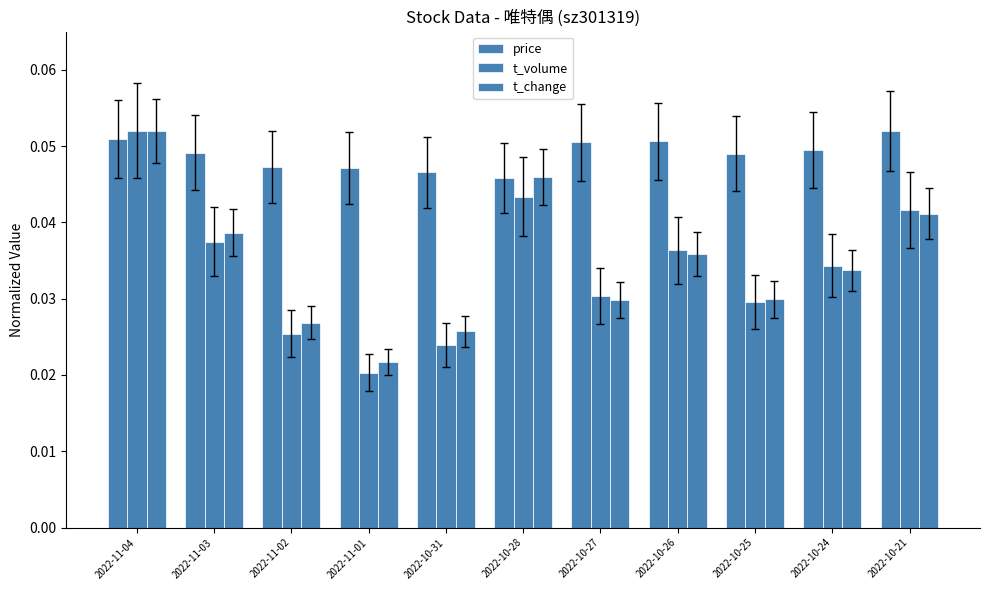

What is the total value across all series at 2022-11-03?

0.1